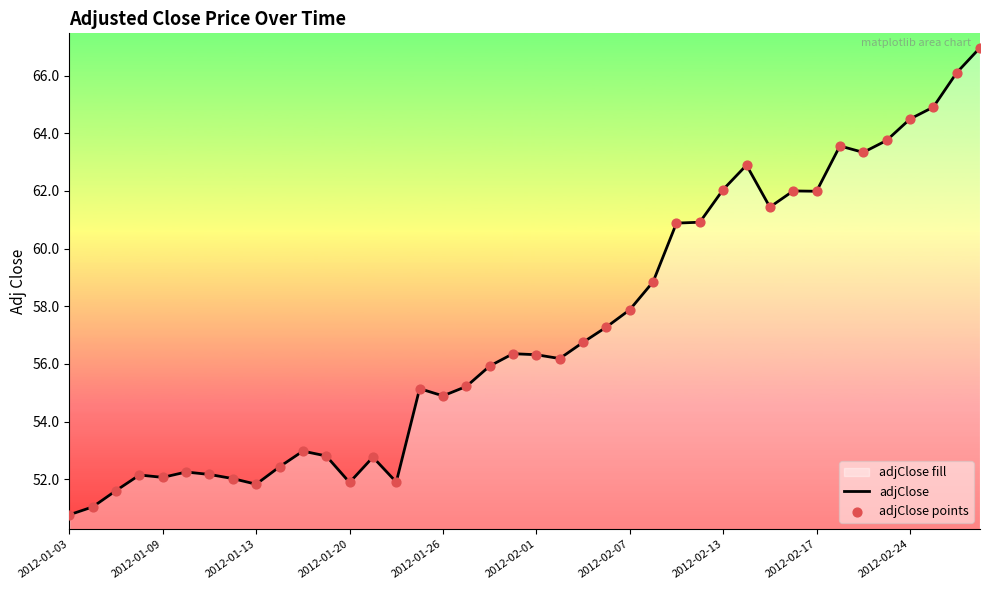

At how many categories does at least one series exceed 63?

7